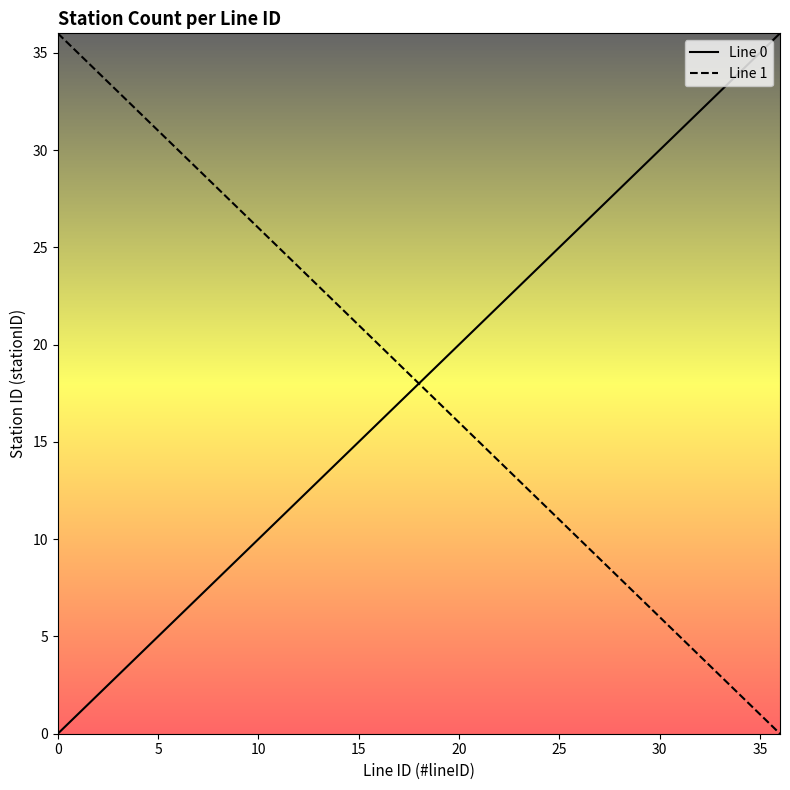

At how many categories does at least one series exceed 13?

37